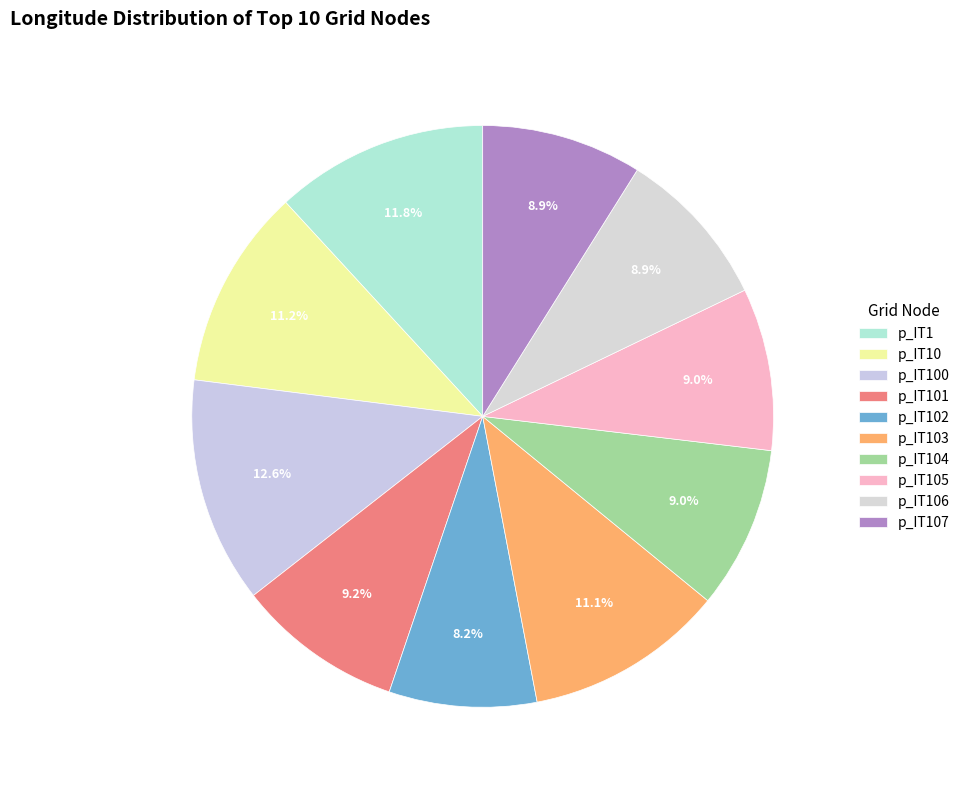

Between p_IT103 and p_IT107, which is larger?

p_IT103